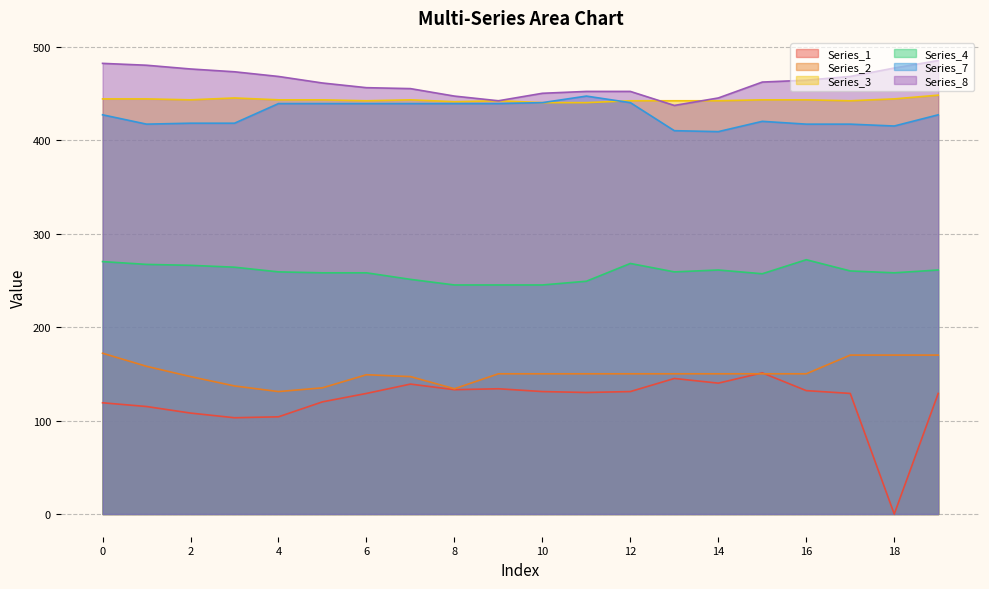

True or false: Series_1 and Series_7 intersect in this chart.

False